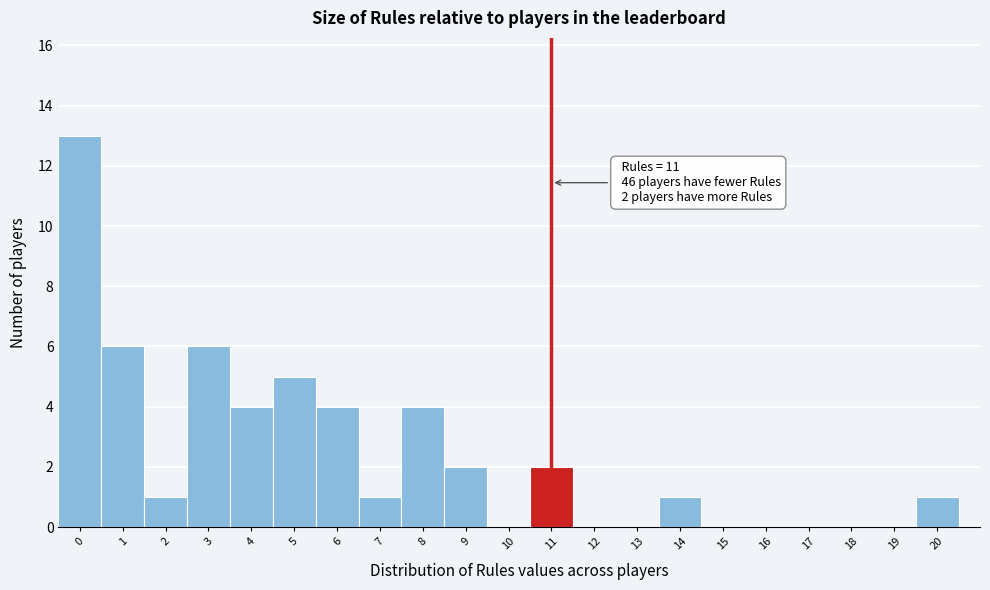

Which range on the x-axis has the tallest bar?

-0.5 to 0.5